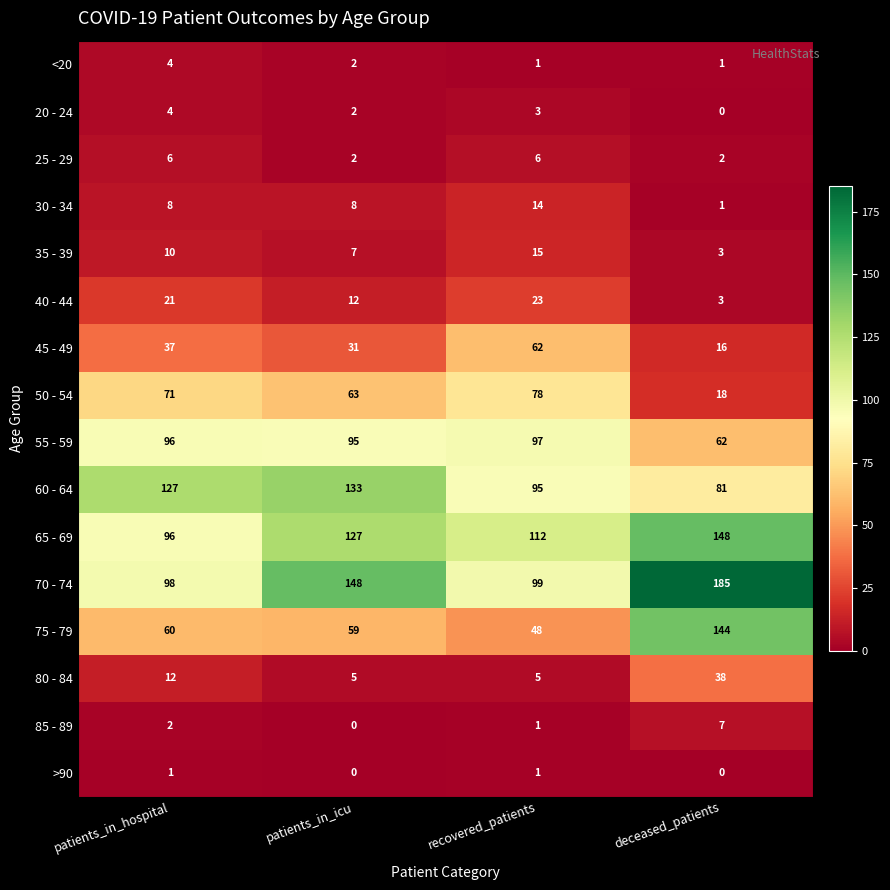

What is the difference between the 40 - 44 values at patients_in_icu and deceased_patients?

9